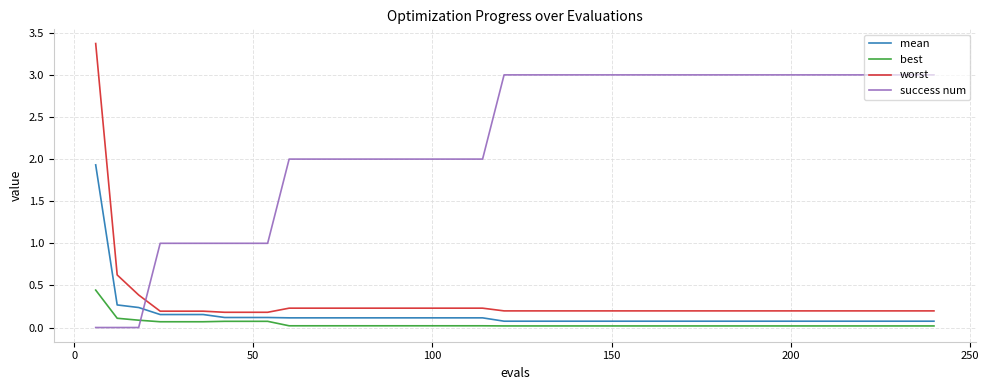

What is the highest value of the success num series?

3.0